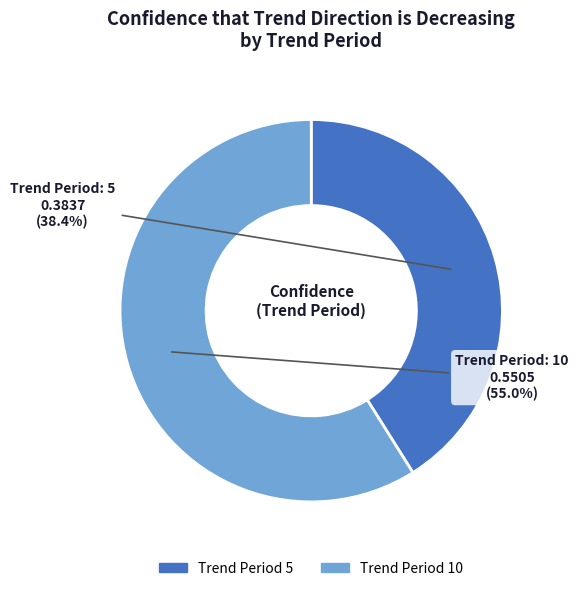

True or false: 10 accounts for 59% of the total.

True